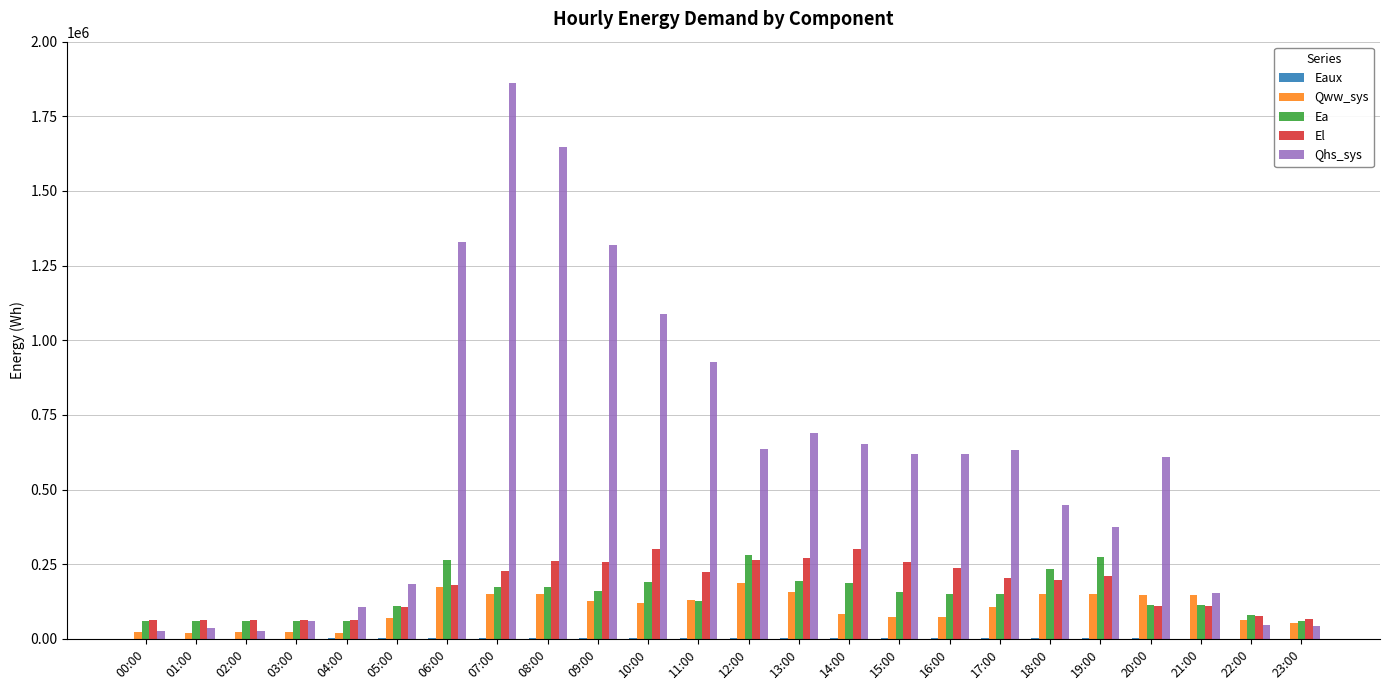

At which category does the chart reach its peak across all series?

07:00